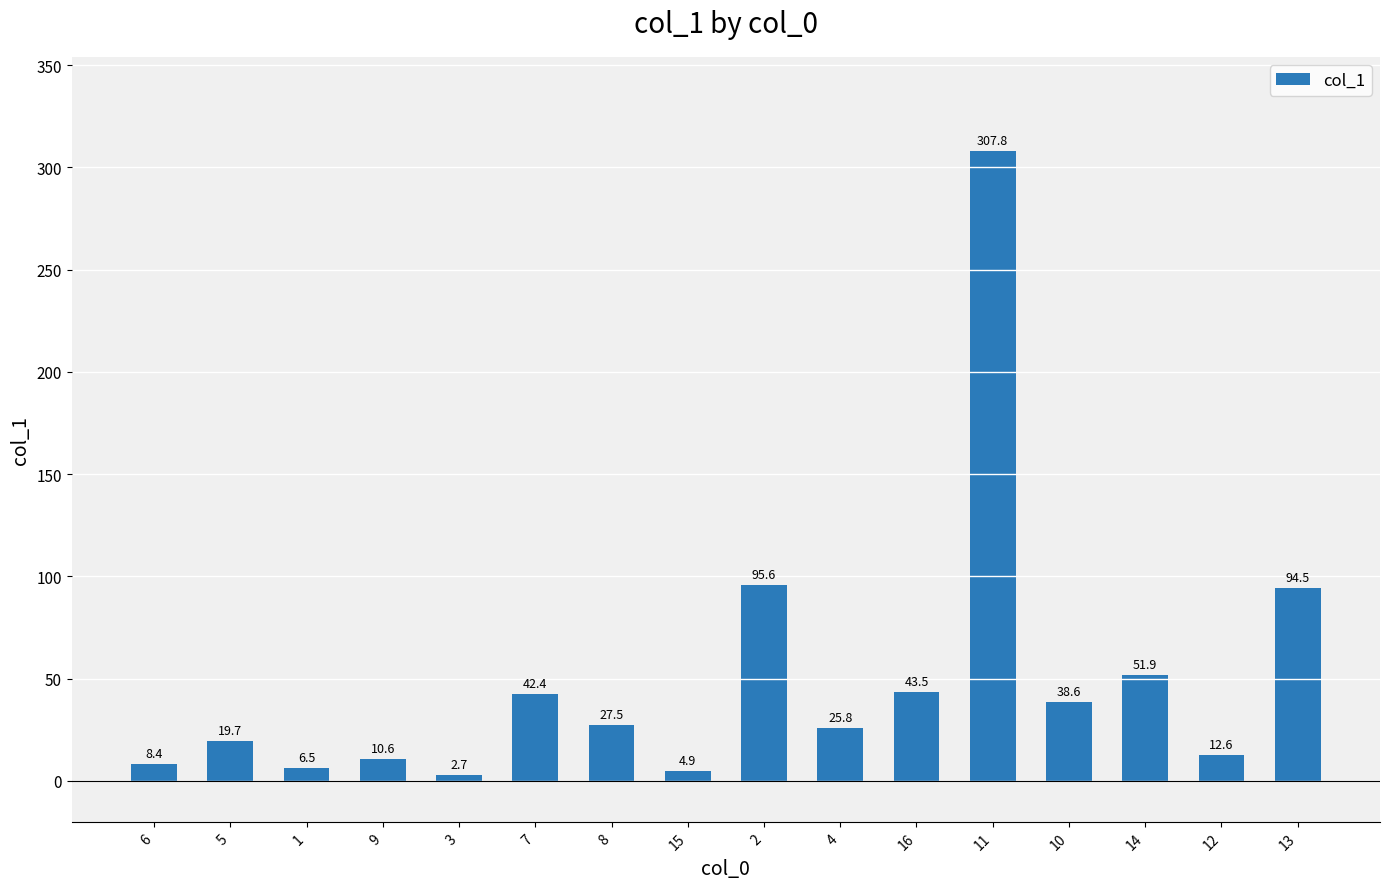

Count the number of values greater than 27.

8